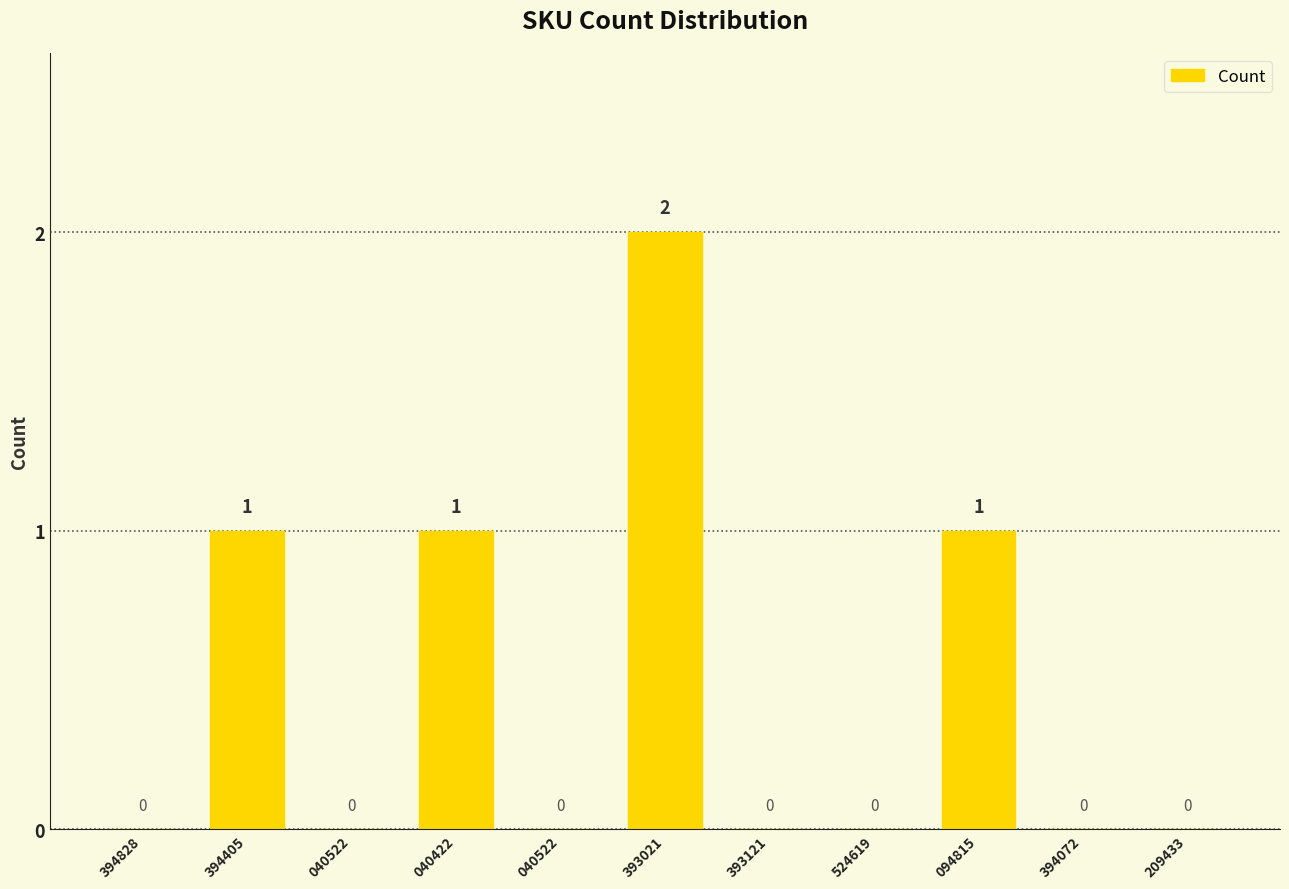

How many distinct data groups are displayed?

1